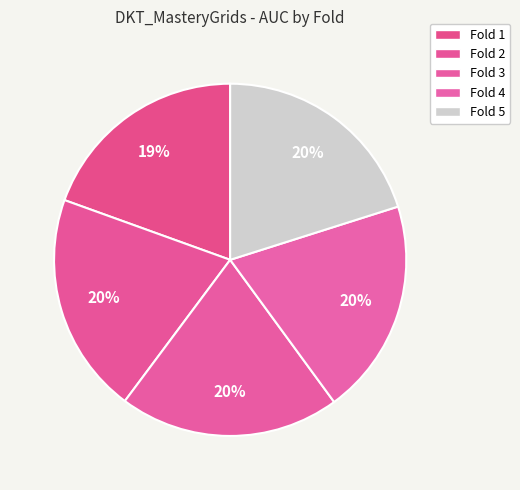

What is the smallest slice in the pie chart?

Fold 1